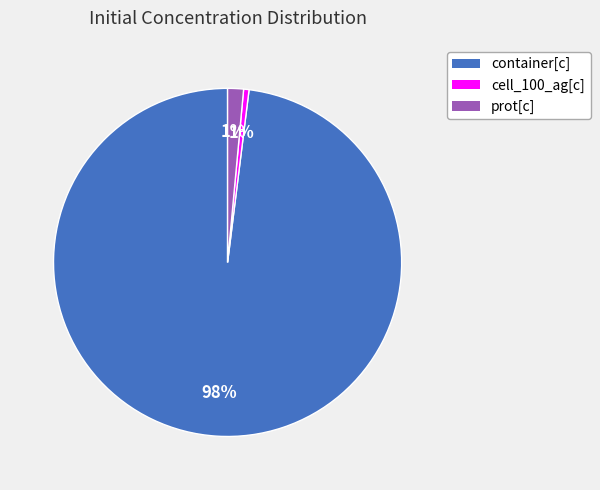

The prot[c] slice represents 1% of the pie. True or false?

True